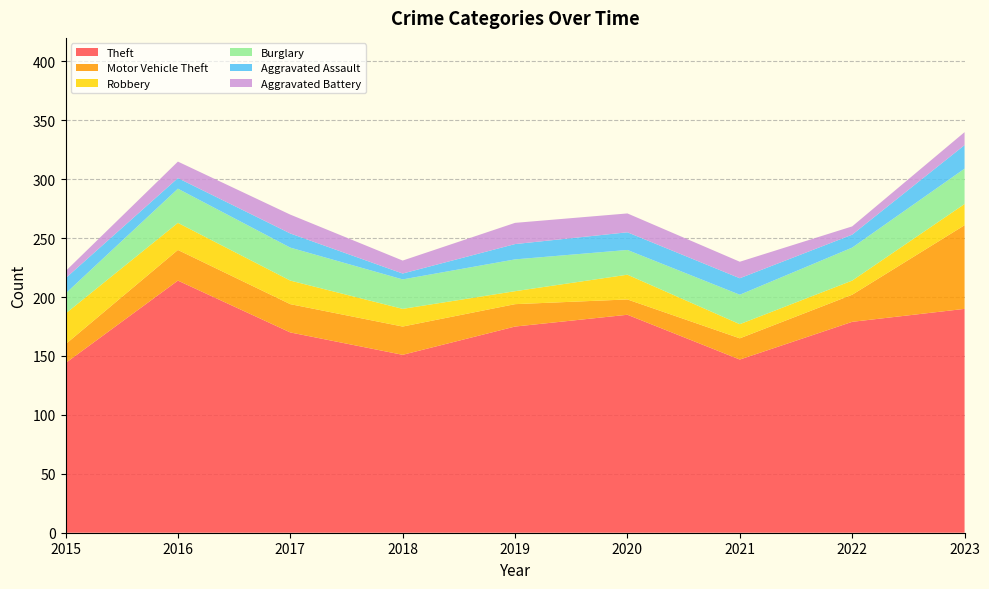

Reading right to left, transcribe all the data shown in this chart.

Theft: 190	179	147	185	175	151	170	214	144
Motor Vehicle Theft: 71	23	18	13	19	24	24	26	16
Robbery: 18	12	12	21	11	15	20	23	26
Burglary: 30	28	25	21	27	25	28	29	17
Aggravated Assault: 20	11	14	15	13	5	12	9	13
Aggravated Battery: 11	7	14	16	18	11	16	14	6